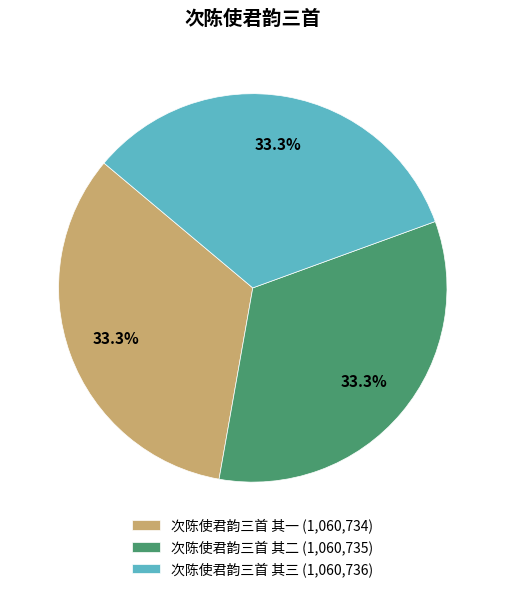

How much of the chart is everything except 次陈使君韵三首 其三?

66.7%